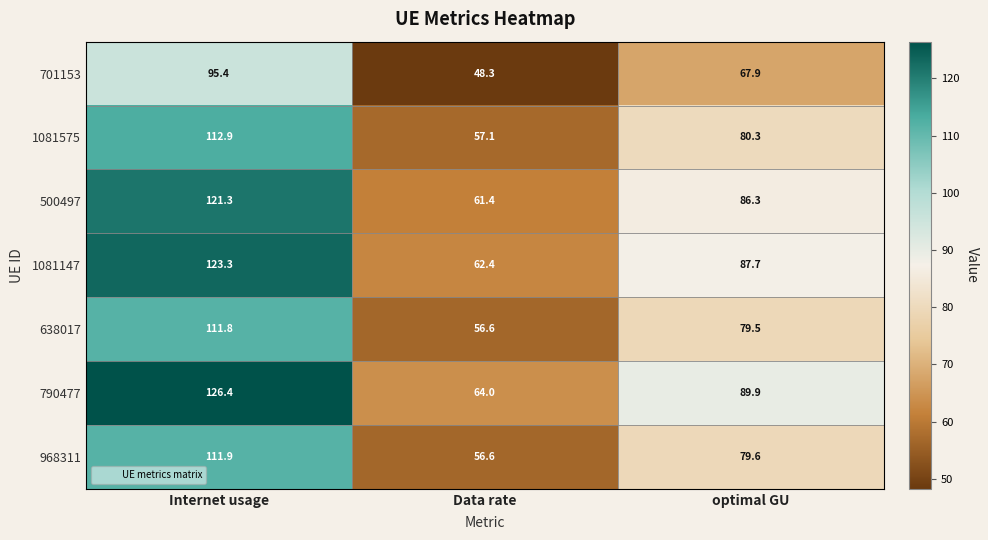

What value does the 1081147 series have at Internet usage?

123.3